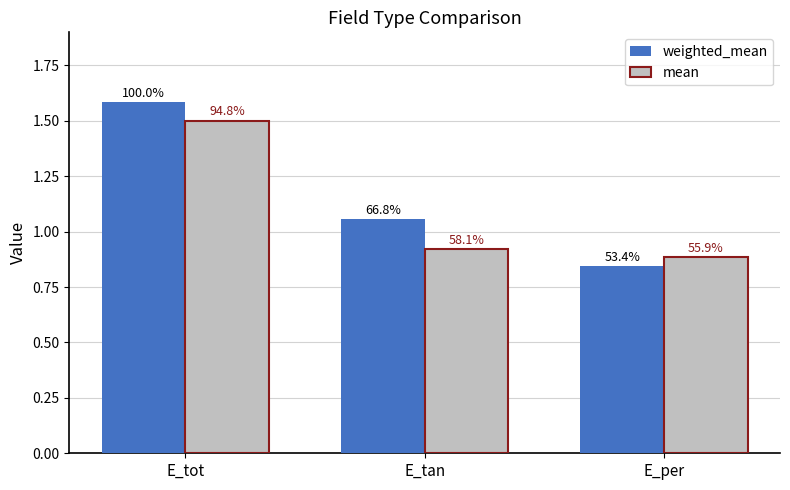

Reading left to right, what are all the values shown in this chart?

weighted_mean: E_tot=1.6	E_tan=1.1	E_per=0.8
mean: E_tot=1.5	E_tan=0.9	E_per=0.9